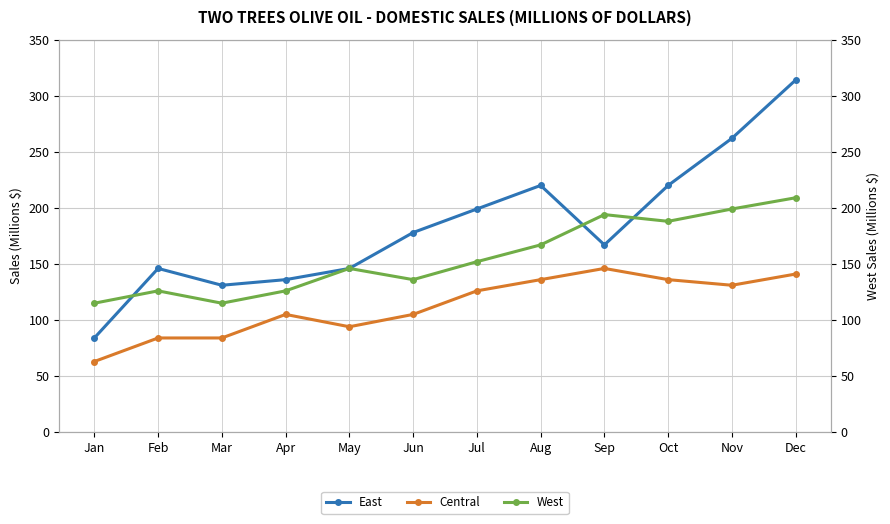

Reading left to right, what are all the values shown in this chart?

East: 84	146	131	136	146	178	199	220	167	220	262	314
Central: 63	84	84	105	94	105	126	136	146	136	131	141
West: 115	126	115	126	146	136	152	167	194	188	199	209